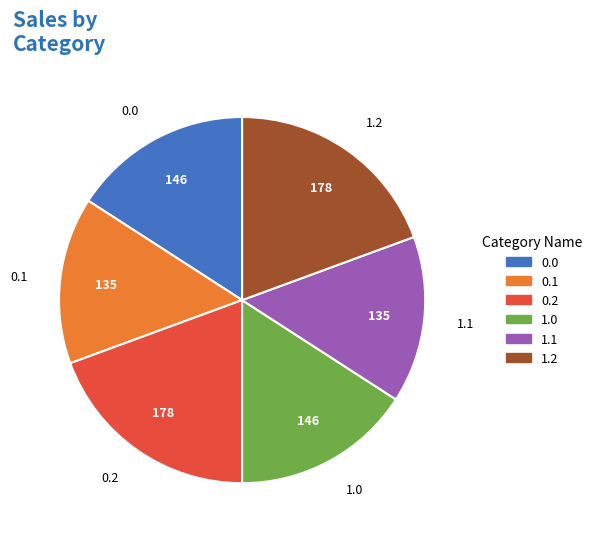

The 1.0 slice represents 16% of the pie. True or false?

True